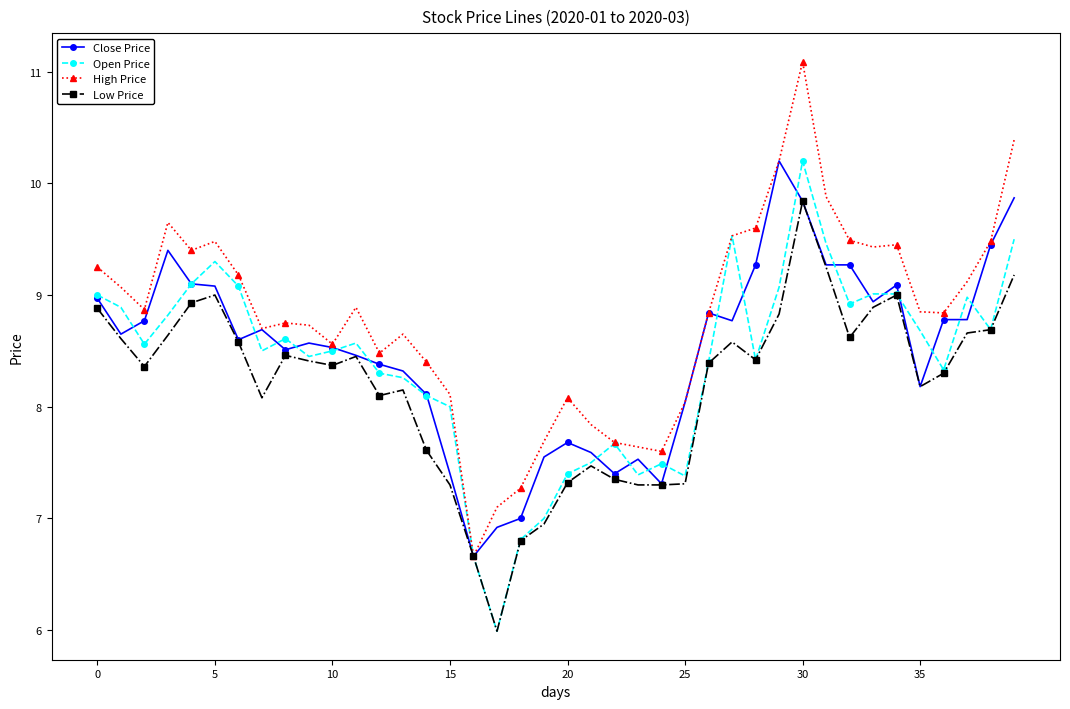

At how many categories does at least one series exceed 10?

3